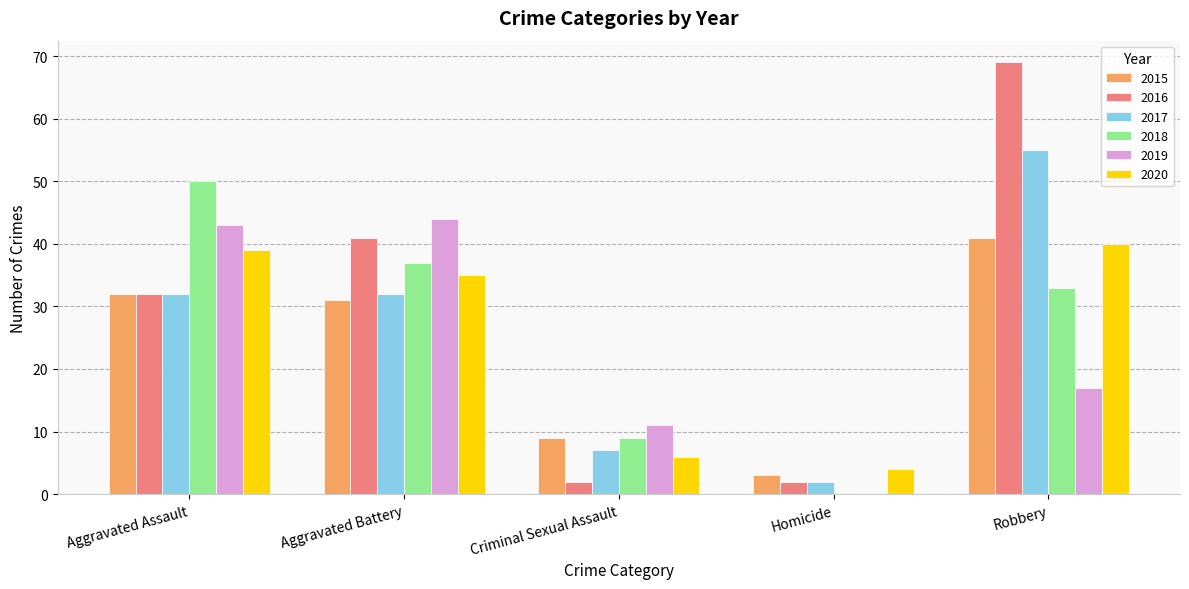

Is it true that 2017 equals 7 at Criminal Sexual Assault?

True